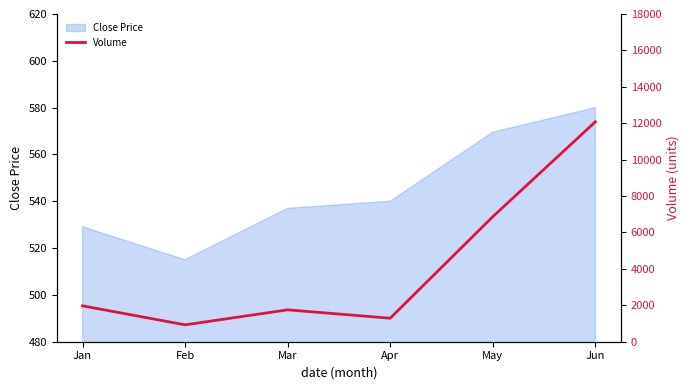

Is it true that the value at May is 11370?

False